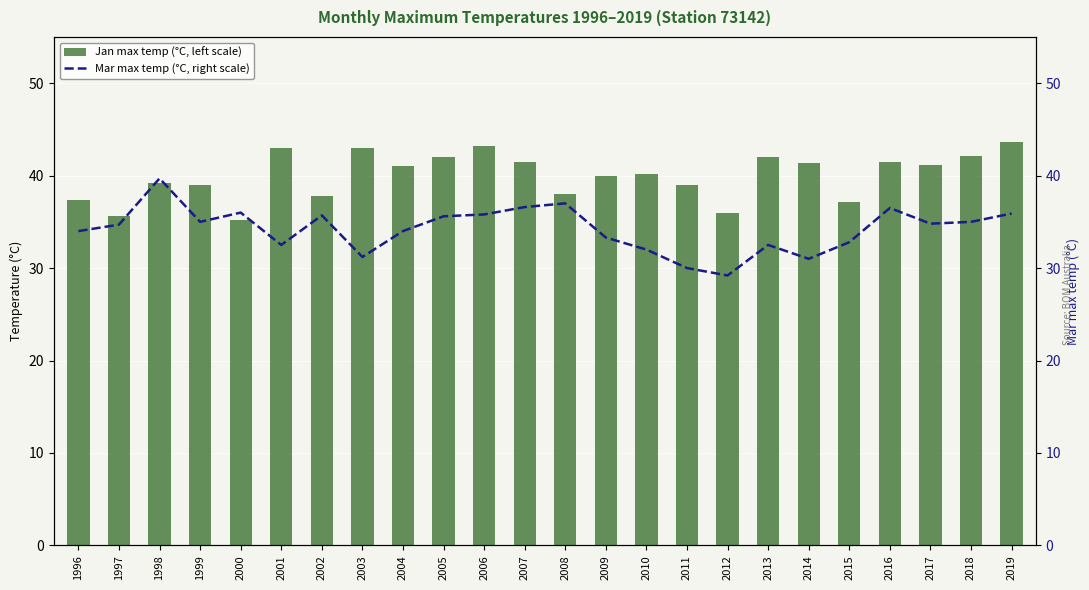

How many groups of bars are there?

24